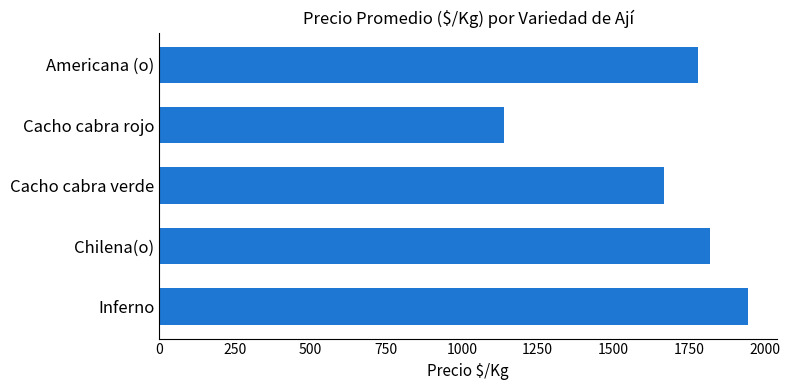

List the labels in order of value, largest first.

Inferno, Chilena(o), Americana (o), Cacho cabra verde, Cacho cabra rojo